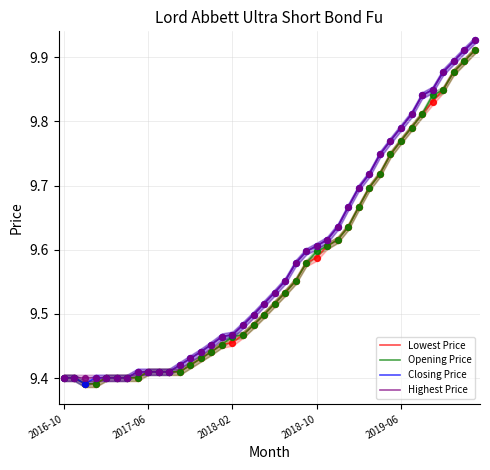

At how many categories does at least one series exceed 9?

40